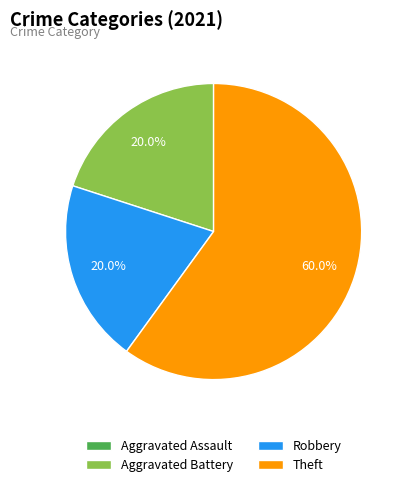

How much of the chart is everything except Aggravated Battery?

80.0%